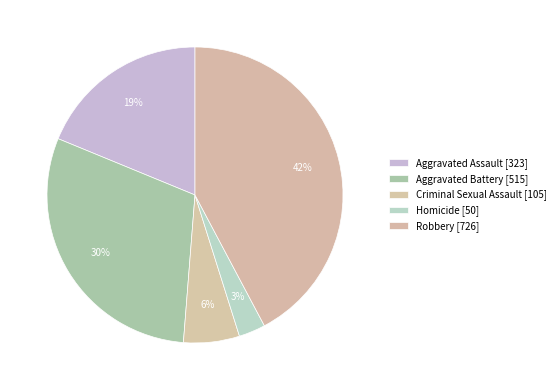

Does Aggravated Battery account for over 50% of the chart?

No